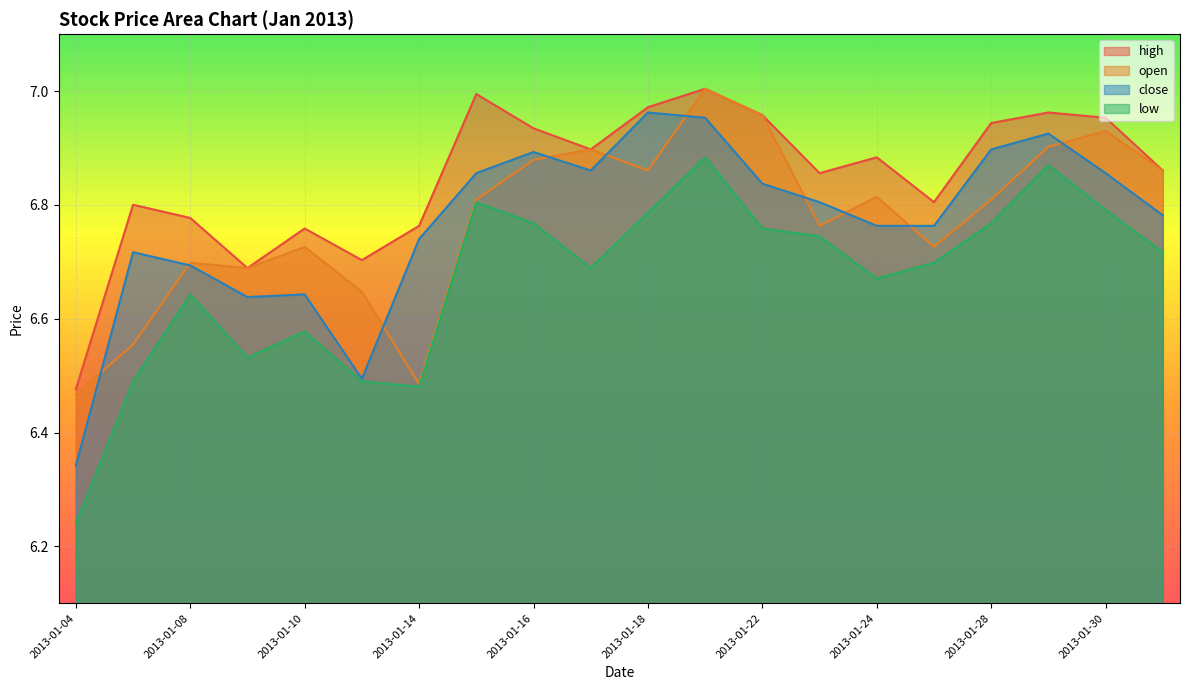

Count the low values in the range 6 to 7.

20